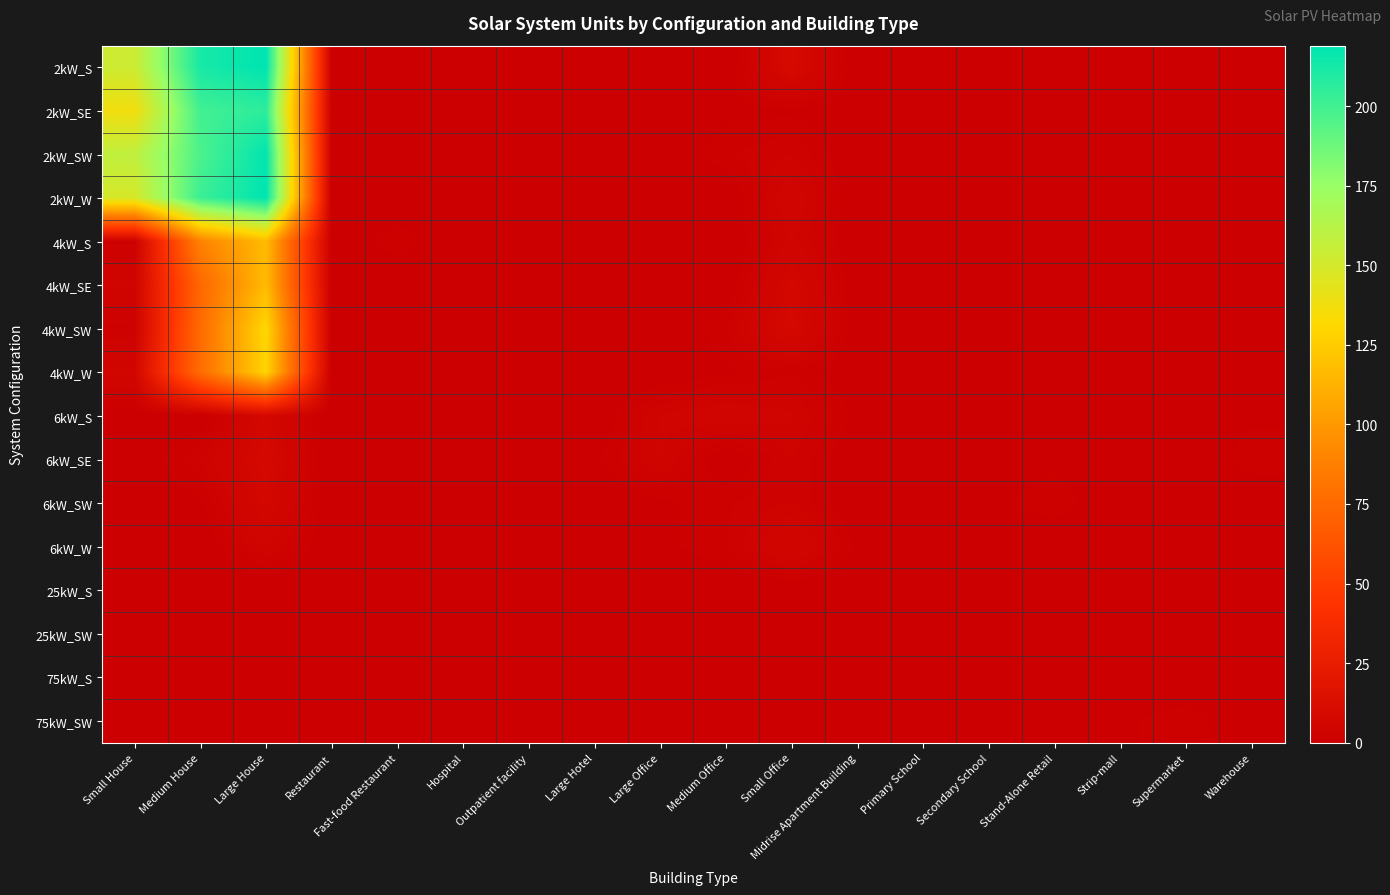

List the series in order of their peak value, lowest first.

25kW_S, 25kW_SW, 75kW_S, 75kW_SW, 6kW_W, 6kW_S, 6kW_SW, 6kW_SE, 4kW_S, 4kW_SE, 4kW_W, 4kW_SW, 2kW_SE, 2kW_SW, 2kW_S, 2kW_W